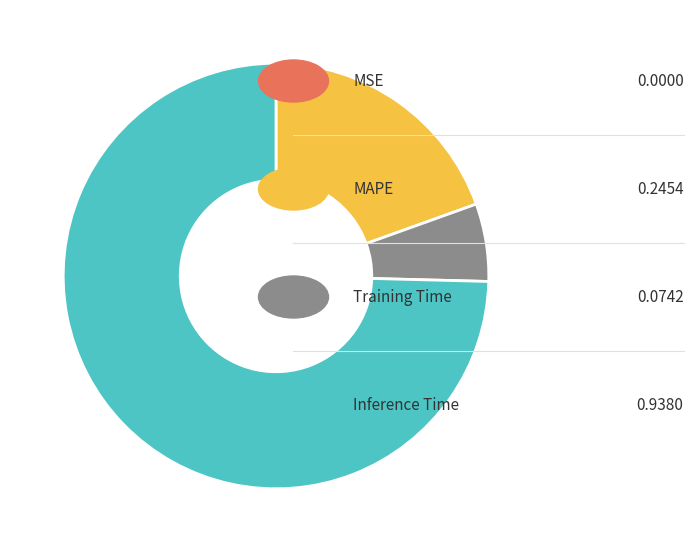

Is there a majority slice in this chart?

Yes